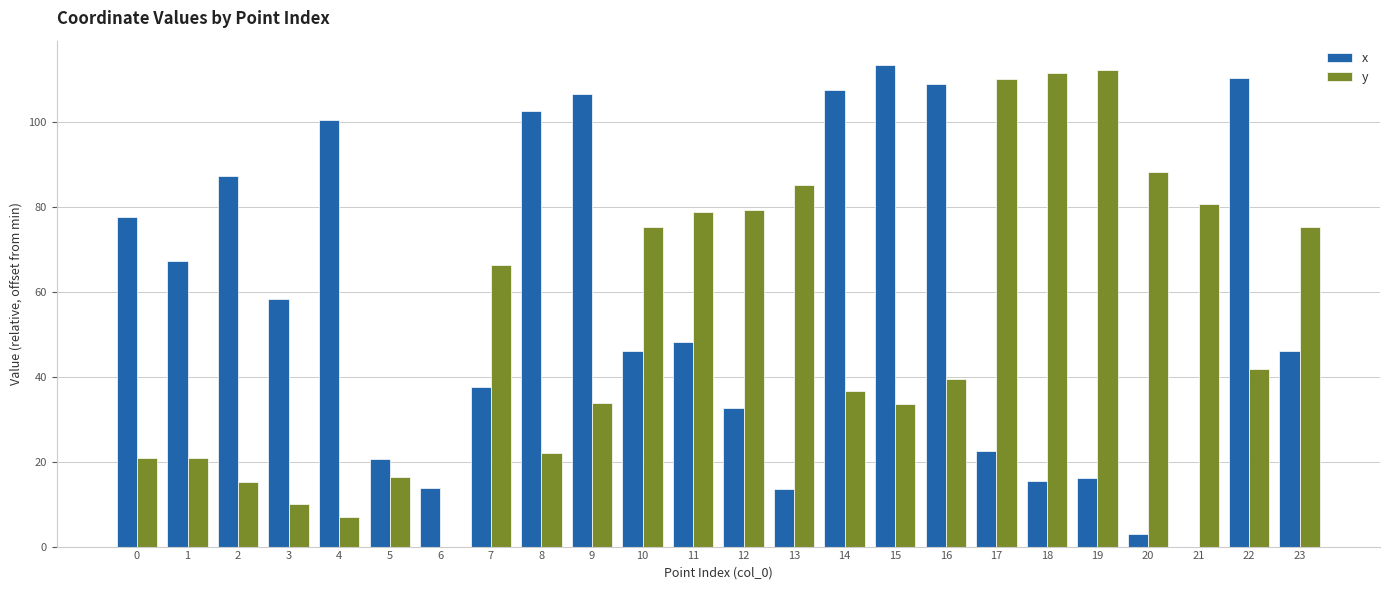

What is the sum of all y values?

1261.2